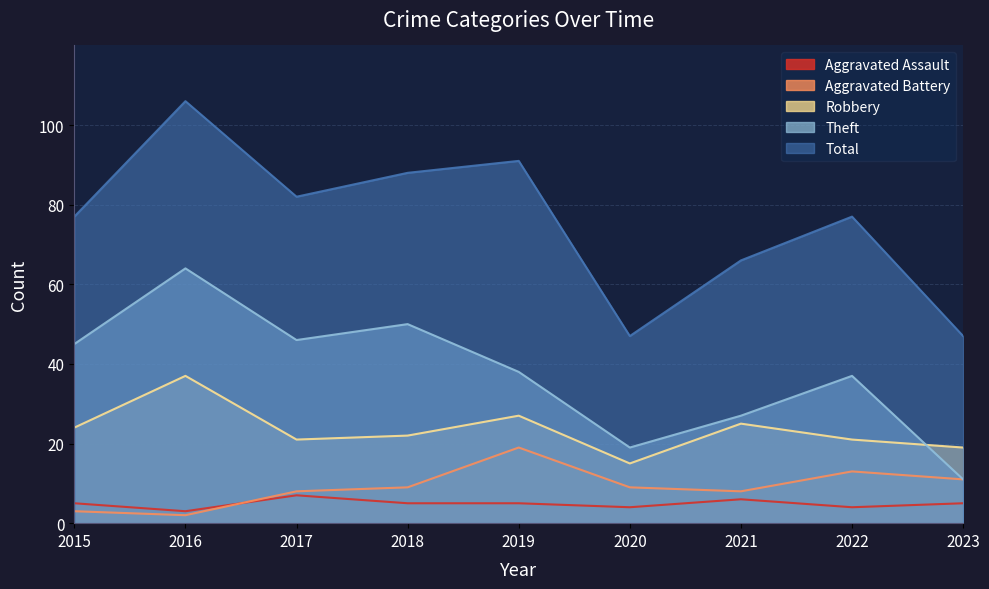

Which has a higher value, 2018 or 2021?

2021